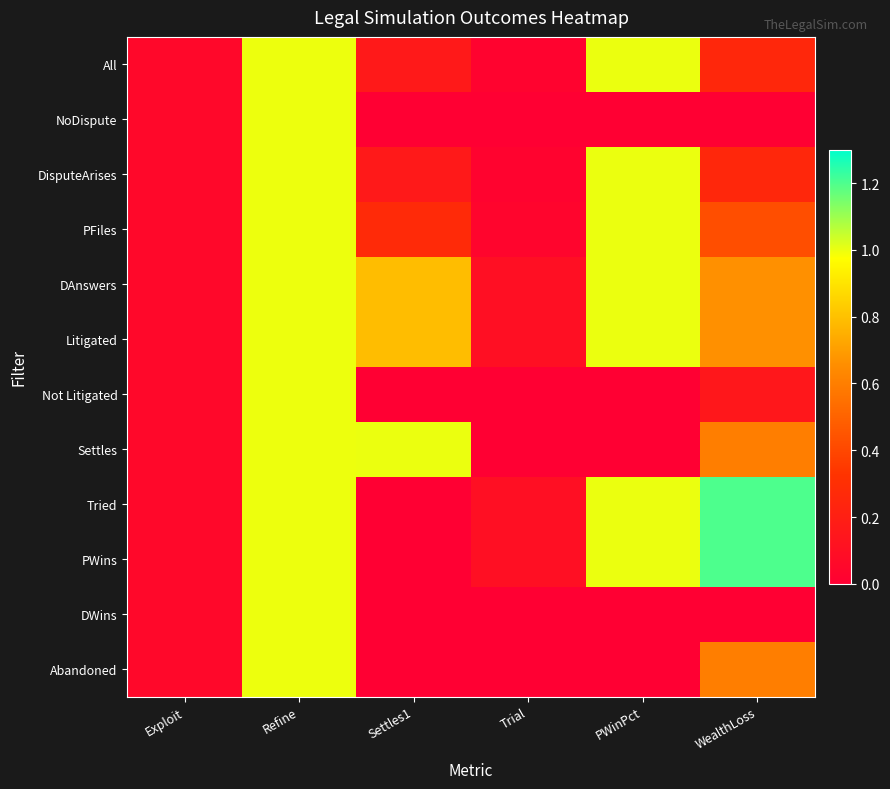

Reading left to right, list all the values displayed in this chart.

All: Exploit=0.1	Refine=1.0	Settles1=0.2	Trial=0.0	PWinPct=1.0	WealthLoss=0.3
NoDispute: Exploit=0.1	Refine=1.0	Settles1=0.0	Trial=0.0	PWinPct=0.0	WealthLoss=0.0
DisputeArises: Exploit=0.1	Refine=1.0	Settles1=0.2	Trial=0.0	PWinPct=1.0	WealthLoss=0.3
PFiles: Exploit=0.1	Refine=1.0	Settles1=0.3	Trial=0.0	PWinPct=1.0	WealthLoss=0.4
DAnswers: Exploit=0.1	Refine=1.0	Settles1=0.8	Trial=0.1	PWinPct=1.0	WealthLoss=0.7
Litigated: Exploit=0.1	Refine=1.0	Settles1=0.8	Trial=0.1	PWinPct=1.0	WealthLoss=0.7
Not Litigated: Exploit=0.1	Refine=1.0	Settles1=0.0	Trial=0.0	PWinPct=0.0	WealthLoss=0.1
Settles: Exploit=0.1	Refine=1.0	Settles1=1.0	Trial=0.0	PWinPct=0.0	WealthLoss=0.6
Tried: Exploit=0.1	Refine=1.0	Settles1=0.0	Trial=0.1	PWinPct=1.0	WealthLoss=1.2
PWins: Exploit=0.1	Refine=1.0	Settles1=0.0	Trial=0.1	PWinPct=1.0	WealthLoss=1.2
DWins: Exploit=0.1	Refine=1.0	Settles1=0.0	Trial=0.0	PWinPct=0.0	WealthLoss=0.0
Abandoned: Exploit=0.1	Refine=1.0	Settles1=0.0	Trial=0.0	PWinPct=0.0	WealthLoss=0.6